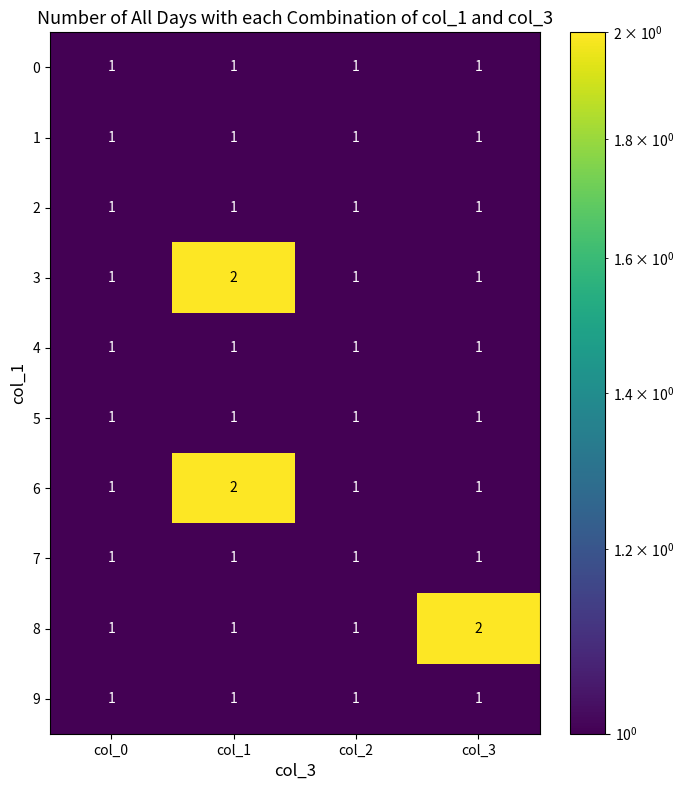

At which category is the sum across all series the highest?

col_1